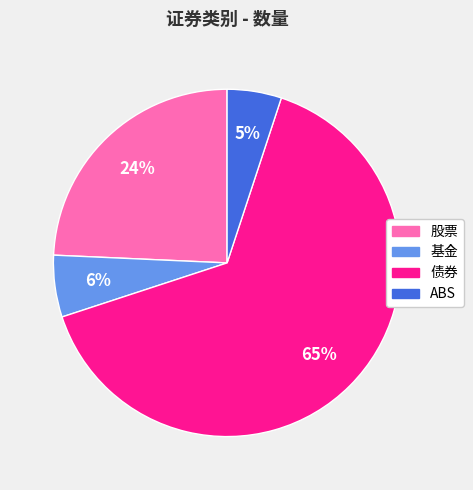

Which has a higher value, ABS or 股票?

股票